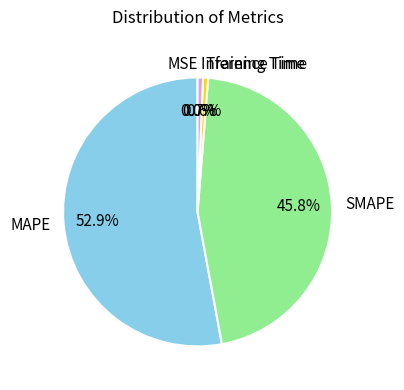

Is it true that MAPE is 58% of the pie?

False